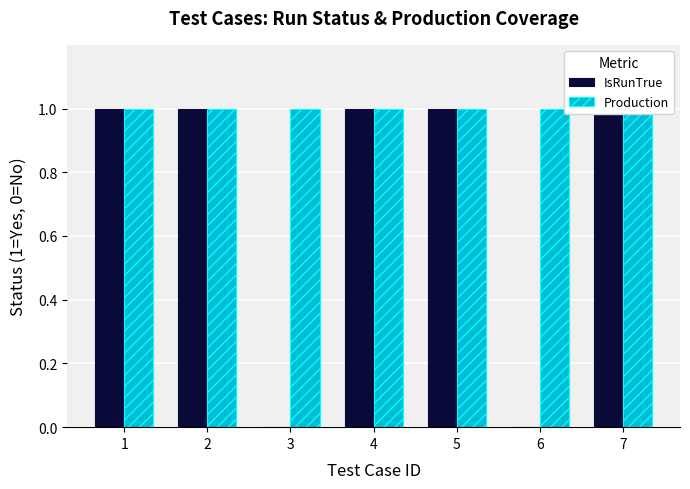

Reading right to left, extract all data points from this chart.

IsRunTrue: 1	0	1	1	0	1	1
Production: 1	1	1	1	1	1	1